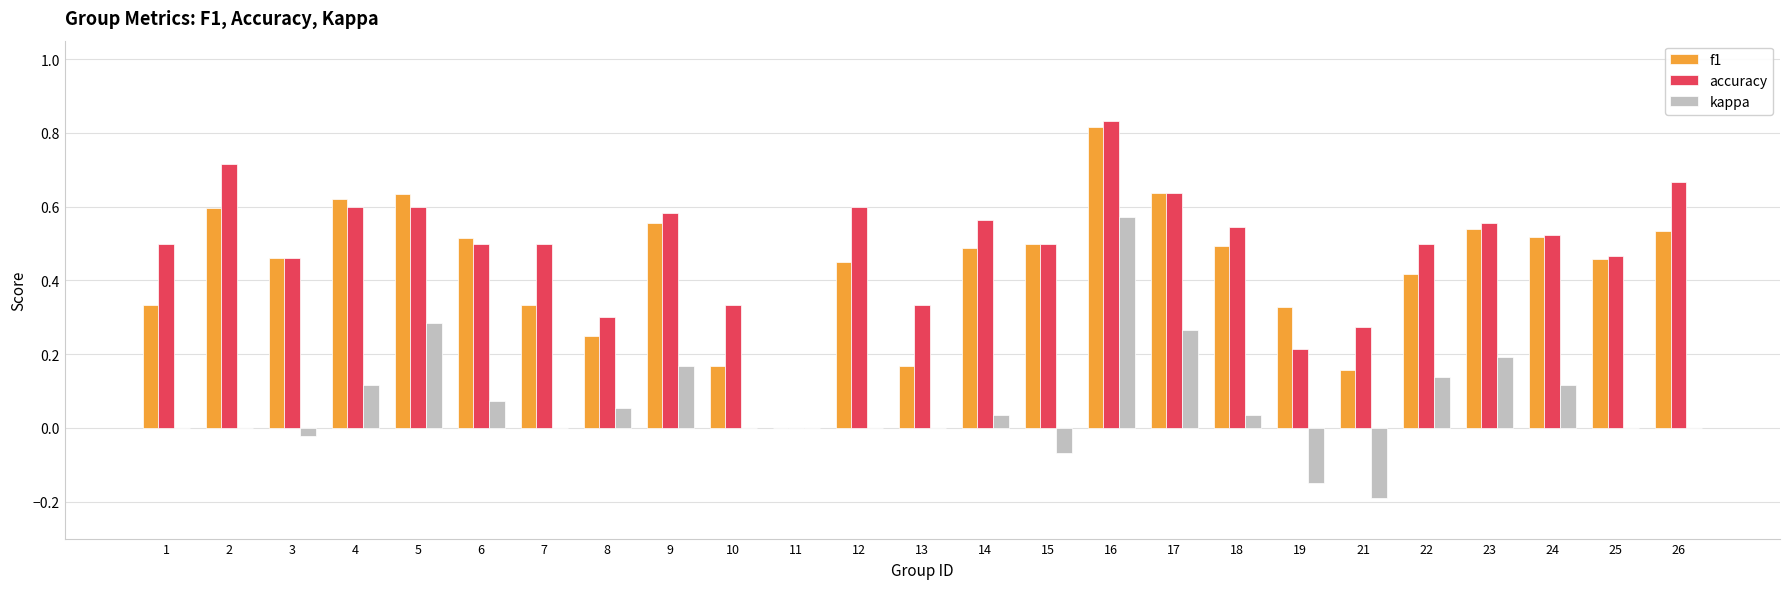

Between 11 and 26, which series saw the biggest shift?

accuracy